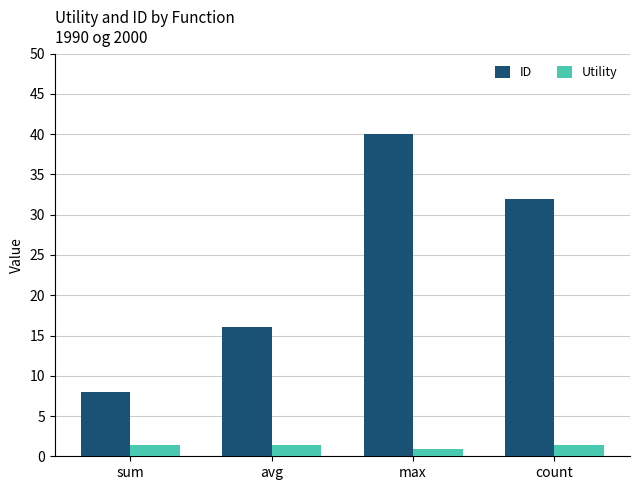

What is the label of the 2nd bar from the left?

avg